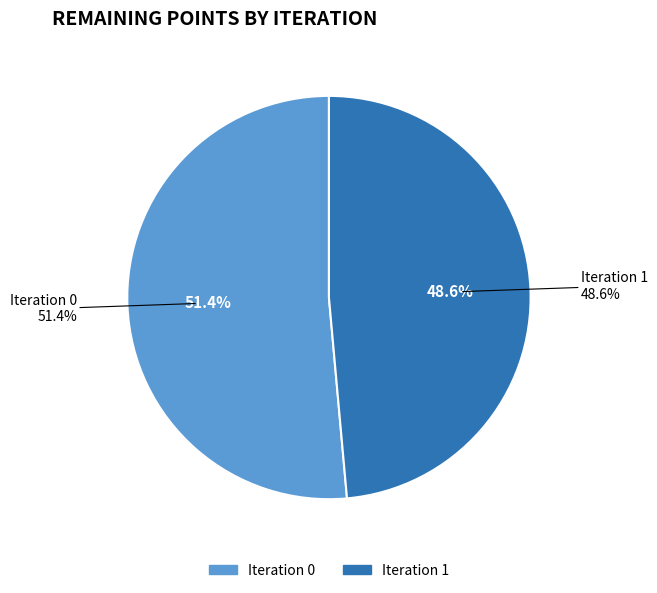

To the nearest percent, what is the average slice percentage?

50%